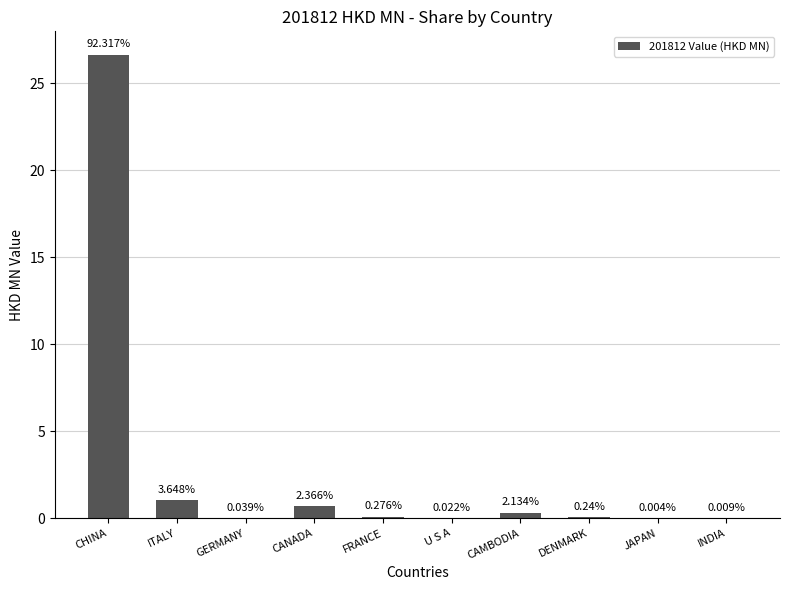

Between CAMBODIA and ITALY, which is larger?

ITALY